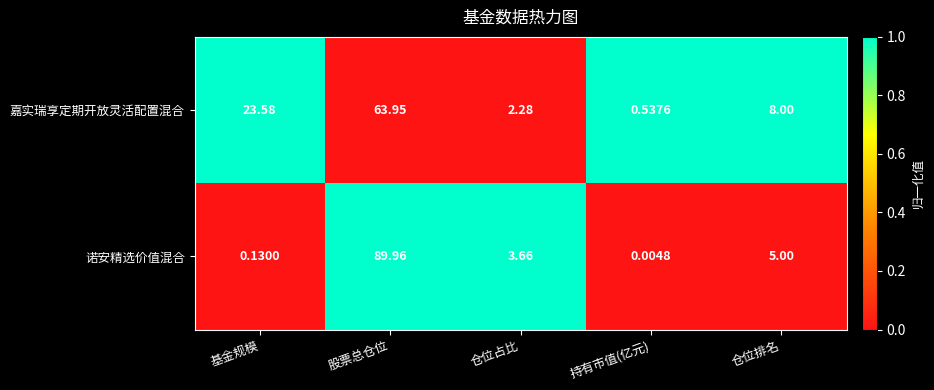

What is the difference between the highest and lowest values at 仓位占比?

1.4